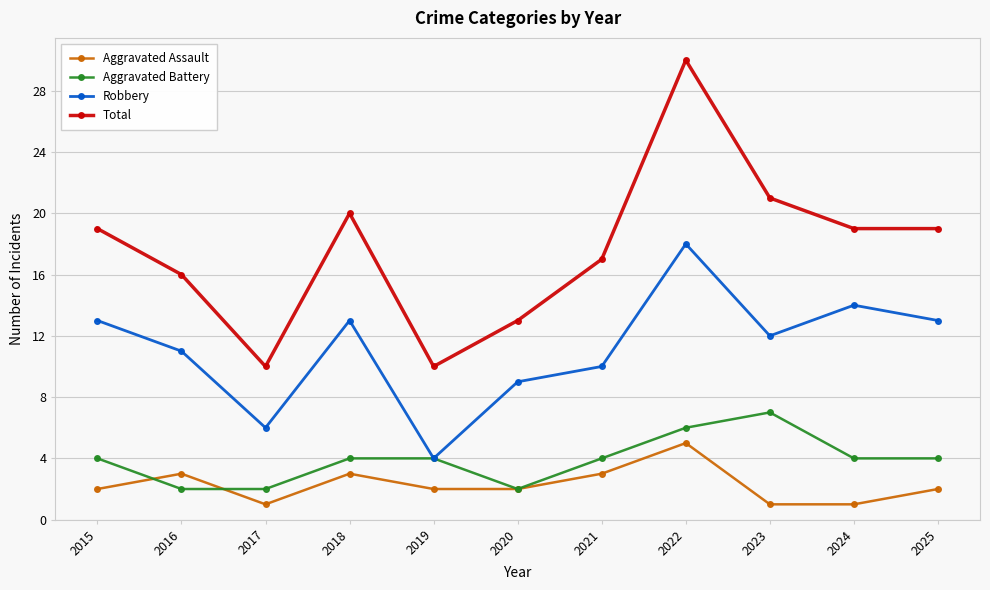

Does the chart display data point markers on the line(s)?

Yes